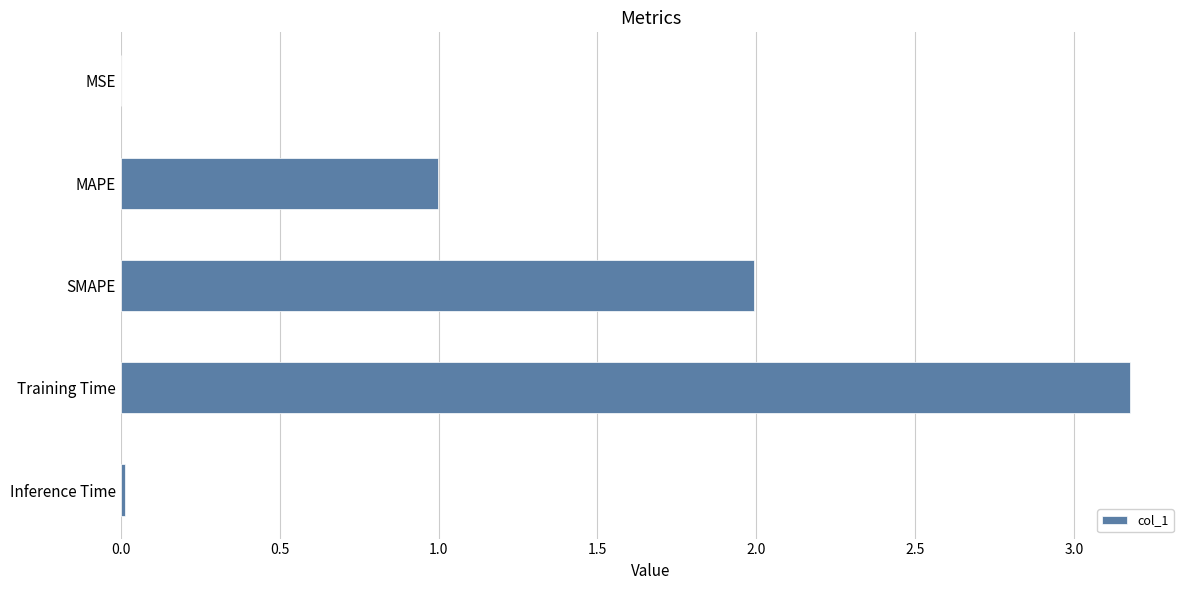

The value at MSE is 0.0. True or false?

True